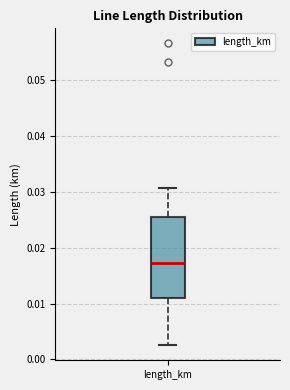

Read this box plot against the y-axis: the position of the median line, the range covered by the box, and the ends of both whiskers. The values are not printed on the chart, so give them approximately, as read against the axis.

median 0.017, box 0.011 to 0.026, whiskers 0.003 to 0.031